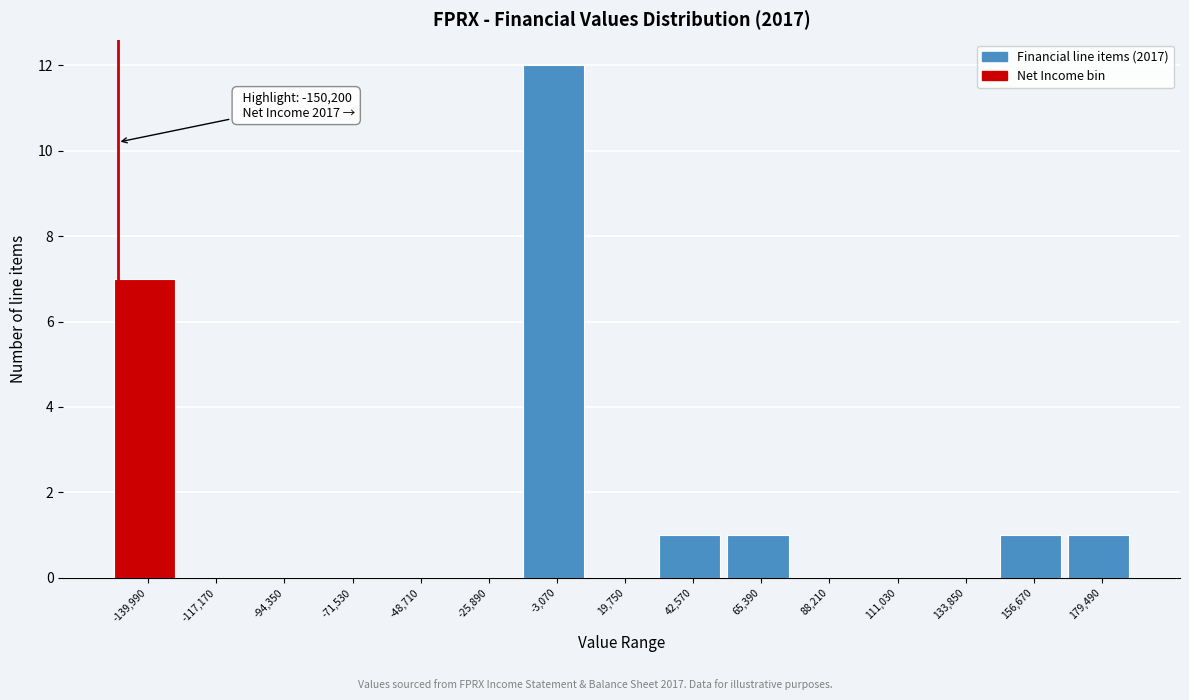

Over which range of the x-axis is the bar tallest?

-15000 to 10000